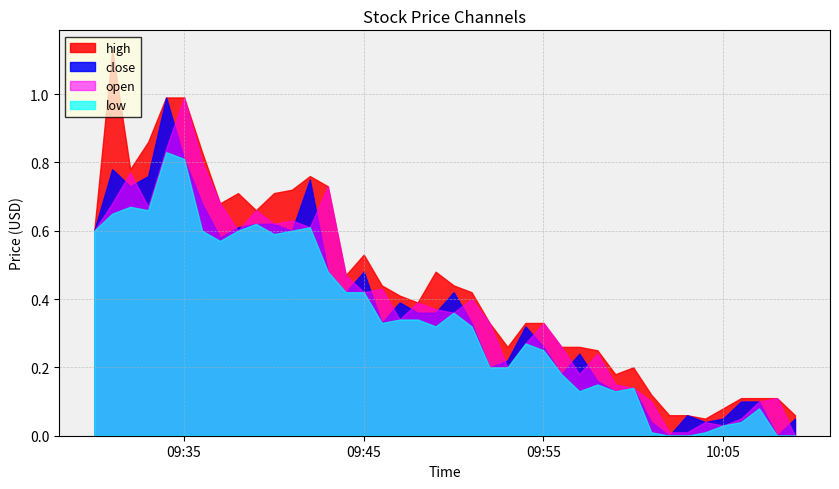

Between 8 and 34, which series saw the biggest shift?

high